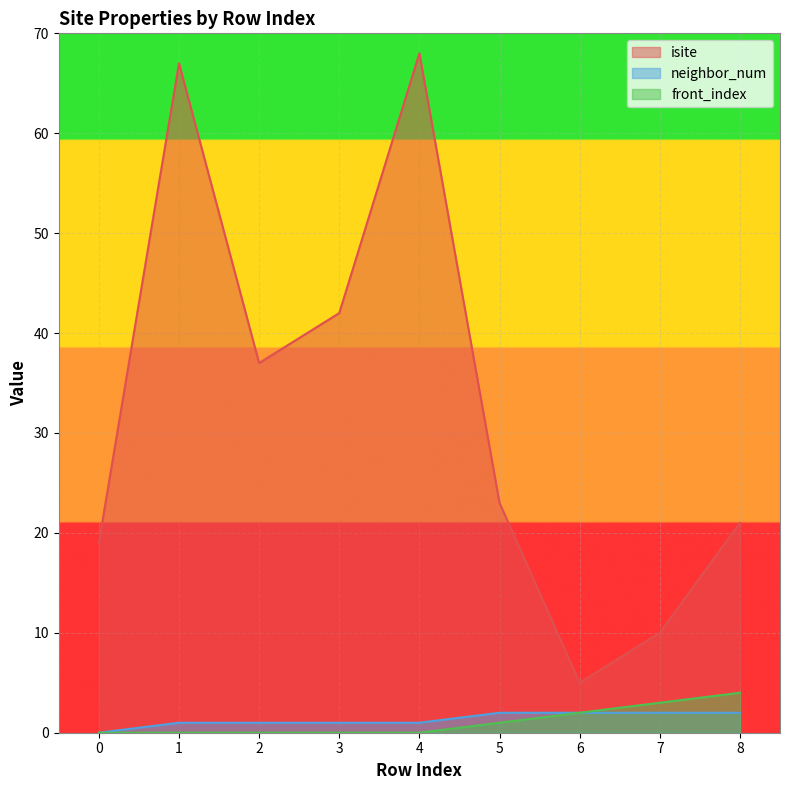

At which category is the sum across all series the highest?

4